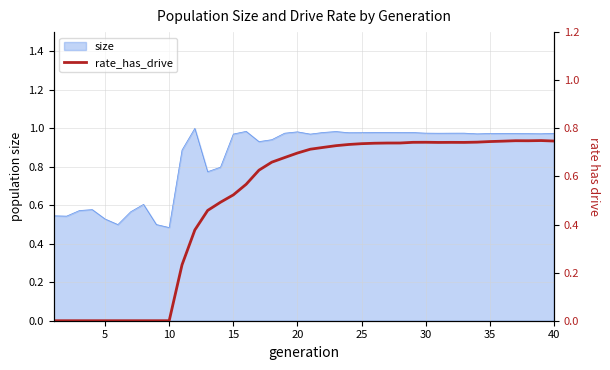

The value of size at 40 is 0.2. True or false?

False